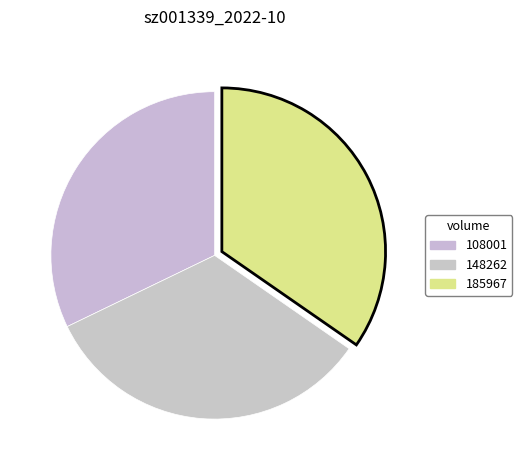

What is the change in value from 108001 to 148262?

+0.7